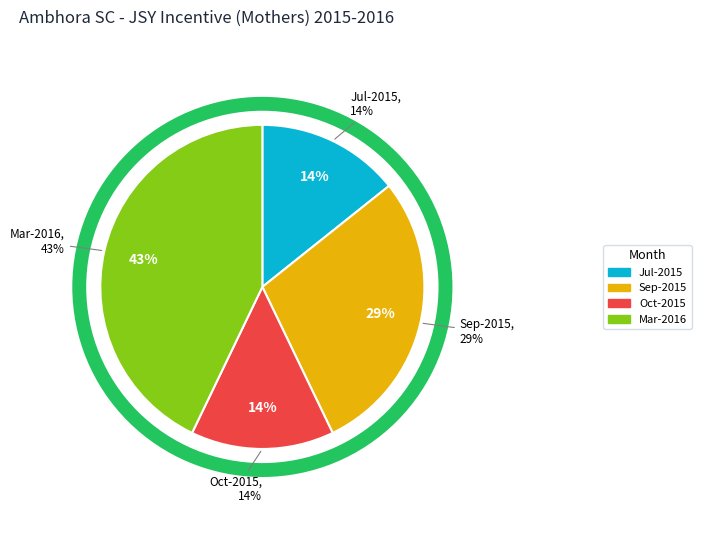

Is there a majority slice in this chart?

No